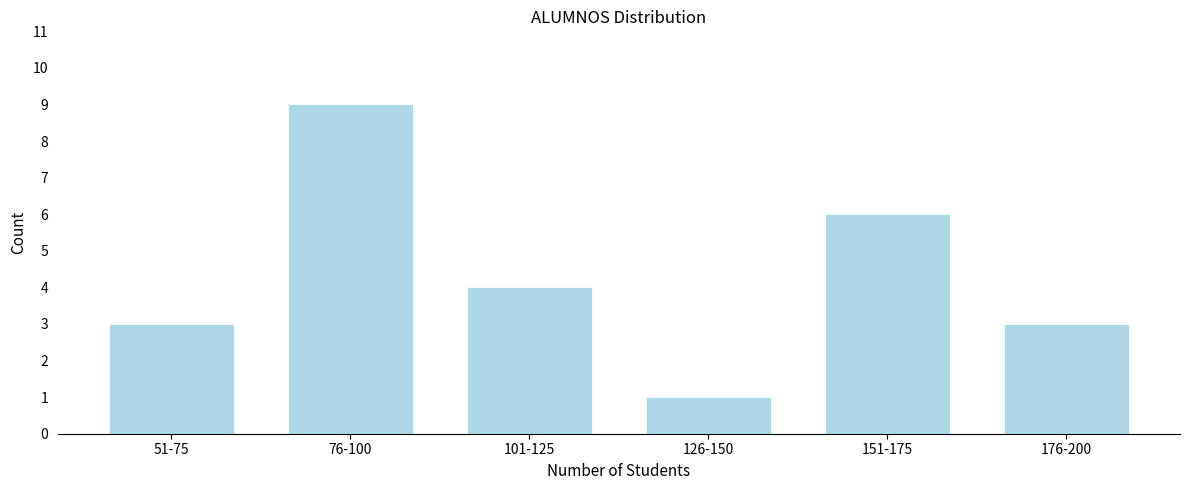

Reading right to left, list all the values displayed in this chart.

176-200=3	151-175=6	126-150=1	101-125=4	76-100=9	51-75=3